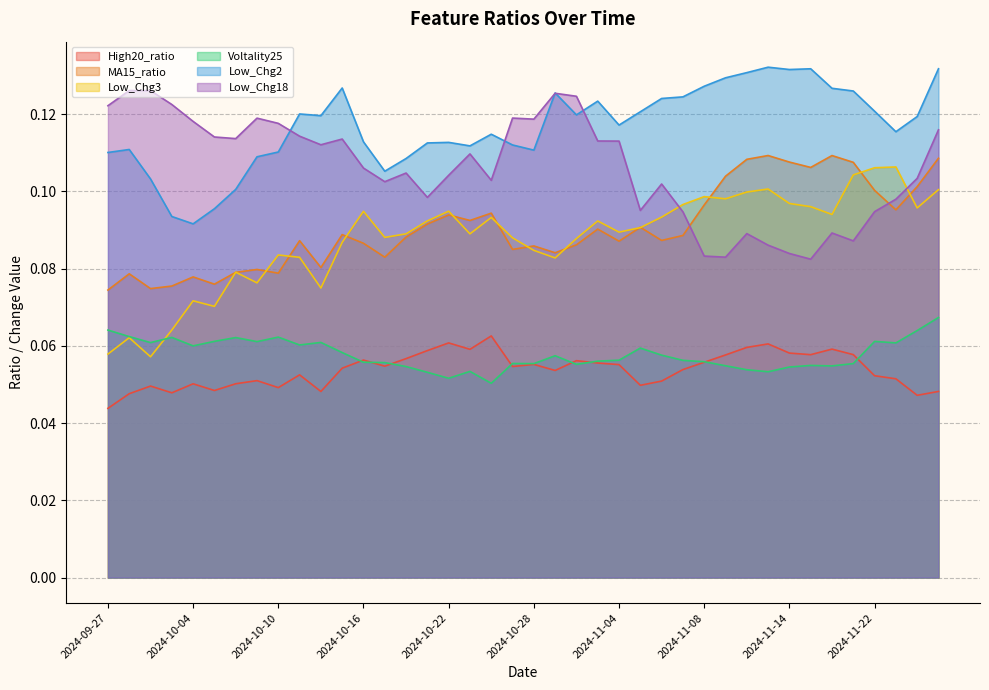

What is the sum of the Low_Chg3 values at 2024-11-08 and 2024-11-12?

0.2